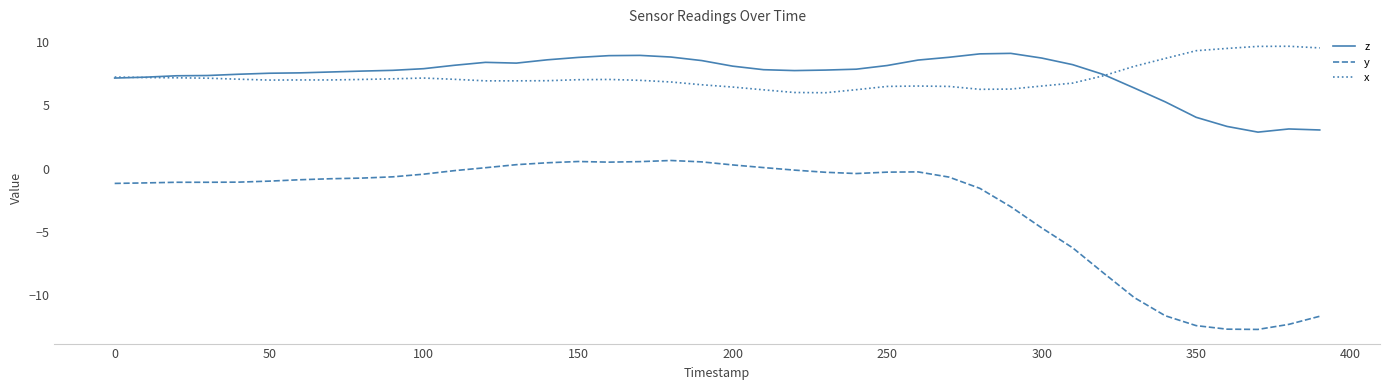

True or false: x and y intersect in this chart.

False